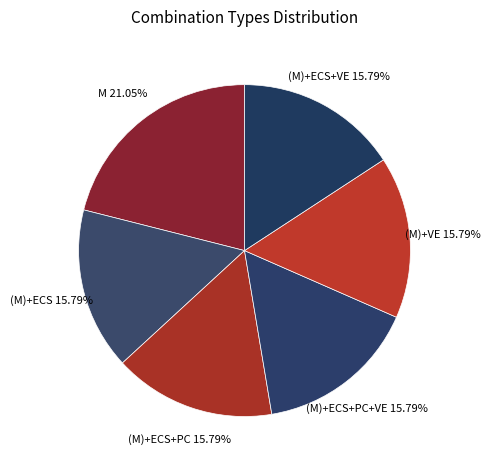

Which category has the biggest portion of the pie?

M